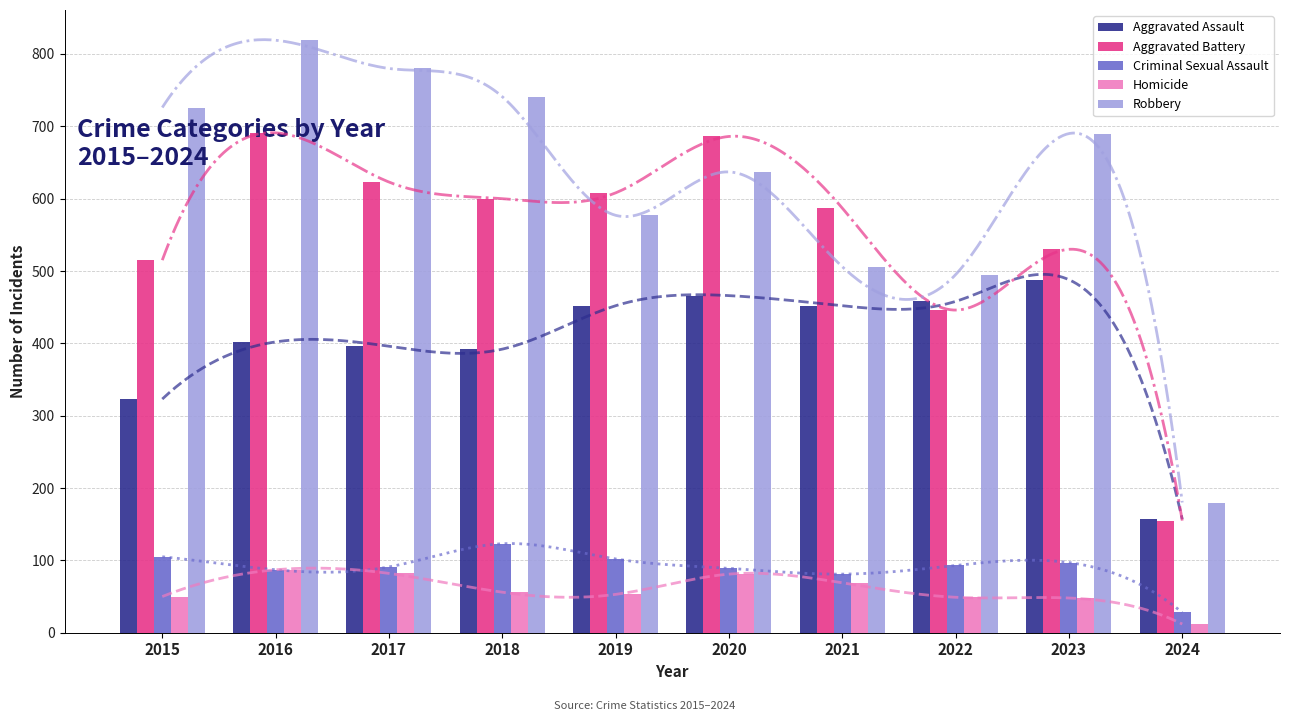

What is the spread (max minus min) of values at 2016?

732